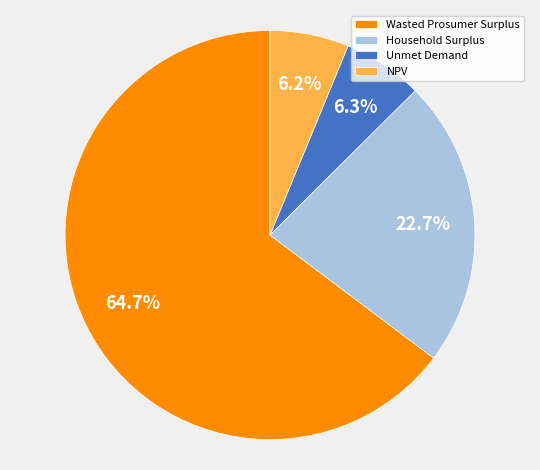

Is Household Surplus the majority of the pie?

No